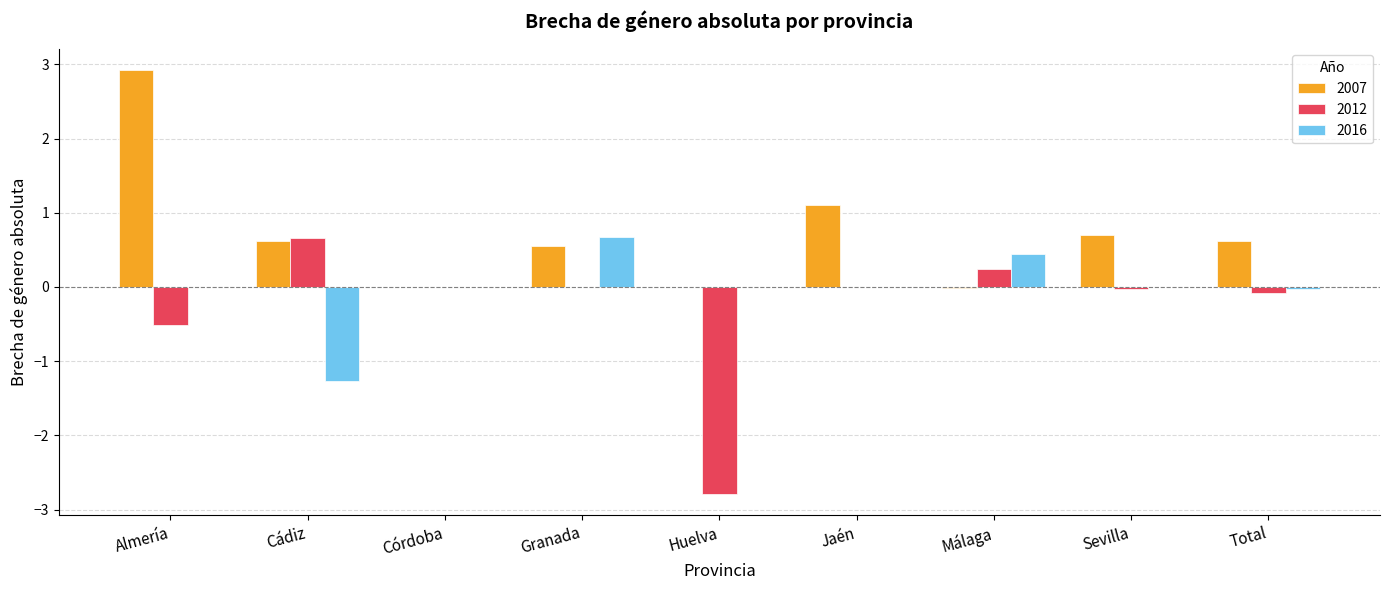

What is the highest value of the 2007 series?

2.9